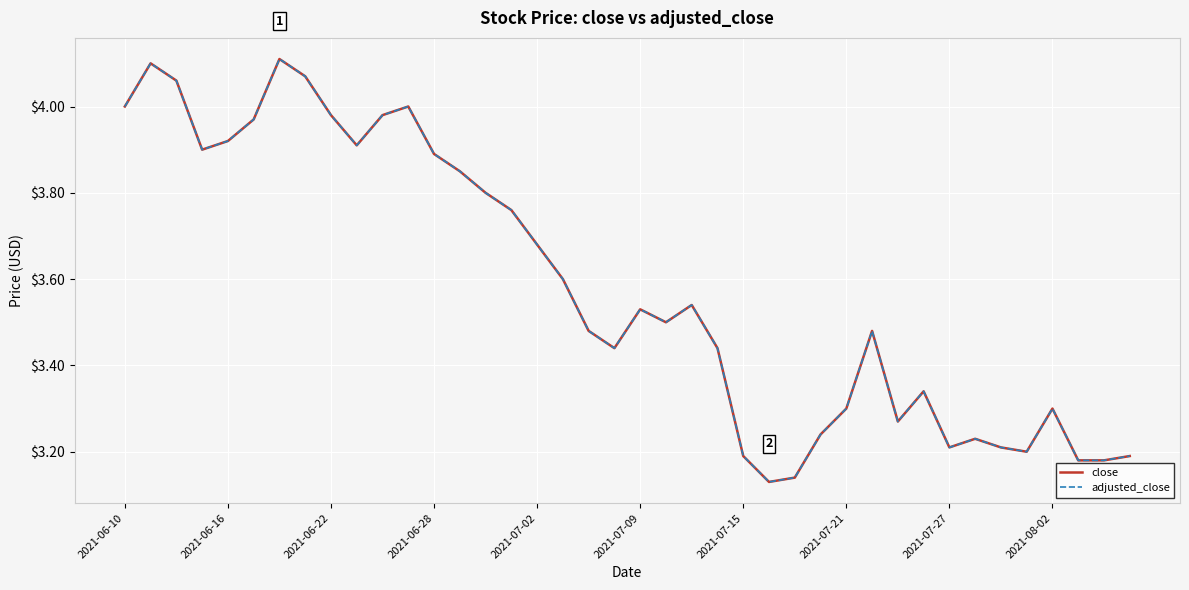

What are all the series names shown in the legend?

close, adjusted_close